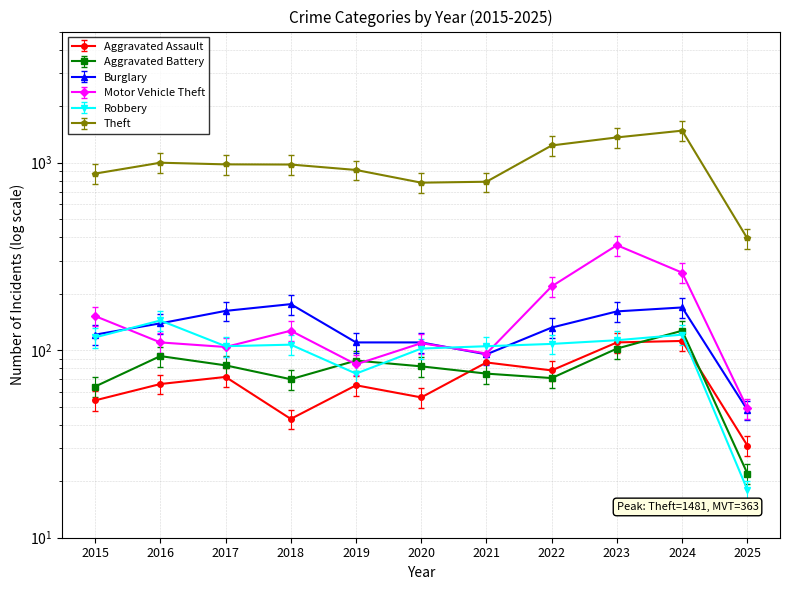

Reading left to right, list all the values displayed in this chart.

Aggravated Assault: 2015=54.0	2016=66.0	2017=72.0	2018=43.0	2019=65.0	2020=56.0	2021=86.0	2022=78.0	2023=110.0	2024=112.0	2025=31.0
Aggravated Battery: 2015=64.0	2016=93.0	2017=83.0	2018=70.0	2019=88.0	2020=82.0	2021=75.0	2022=71.0	2023=102.0	2024=127.0	2025=22.0
Burglary: 2015=121.0	2016=139.0	2017=162.0	2018=176.0	2019=110.0	2020=110.0	2021=95.0	2022=132.0	2023=161.0	2024=169.0	2025=48.0
Motor Vehicle Theft: 2015=152.0	2016=110.0	2017=104.0	2018=127.0	2019=84.0	2020=109.0	2021=96.0	2022=219.0	2023=363.0	2024=259.0	2025=49.0
Robbery: 2015=131.0	2016=161.3	2017=117.6	2018=119.8	2019=84.0	2020=114.2	2021=117.6	2022=121.0	2023=126.6	2024=135.5	2025=20.2
Theft: 2015=874.0	2016=999.0	2017=979.0	2018=977.0	2019=914.0	2020=782.0	2021=791.0	2022=1235.0	2023=1363.0	2024=1481.0	2025=394.0